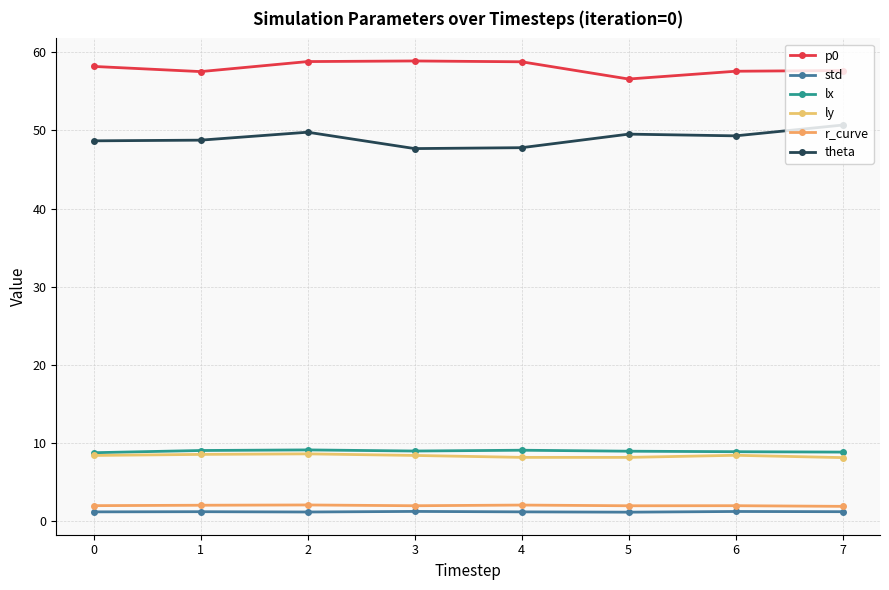

True or false: std and p0 intersect in this chart.

False